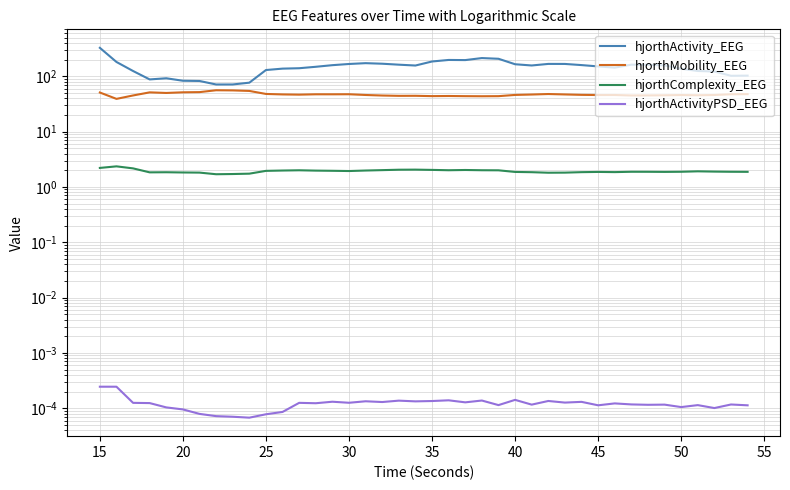

What is the greatest value displayed?

326.2